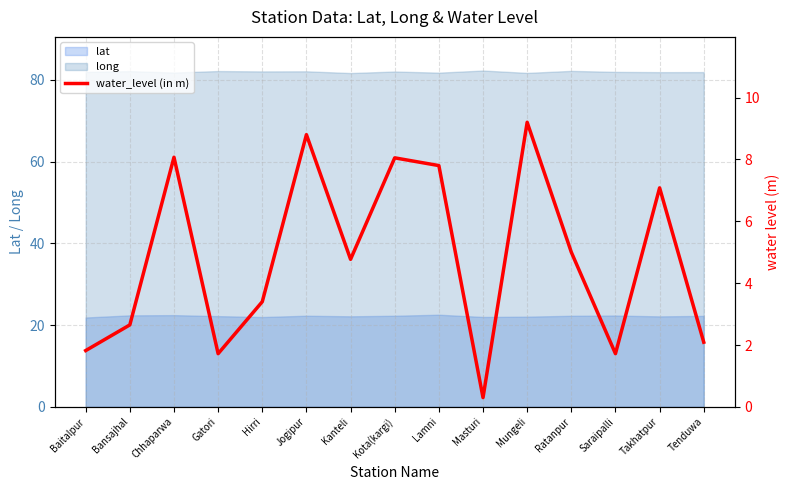

Which label corresponds to the largest value in the chart?

Mungeli